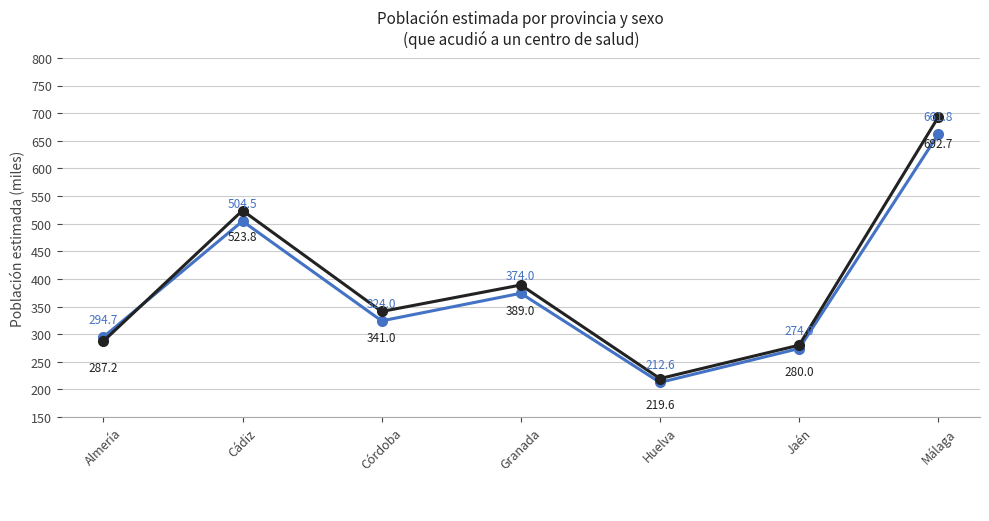

What is the label of the 3rd point from the left?

Córdoba